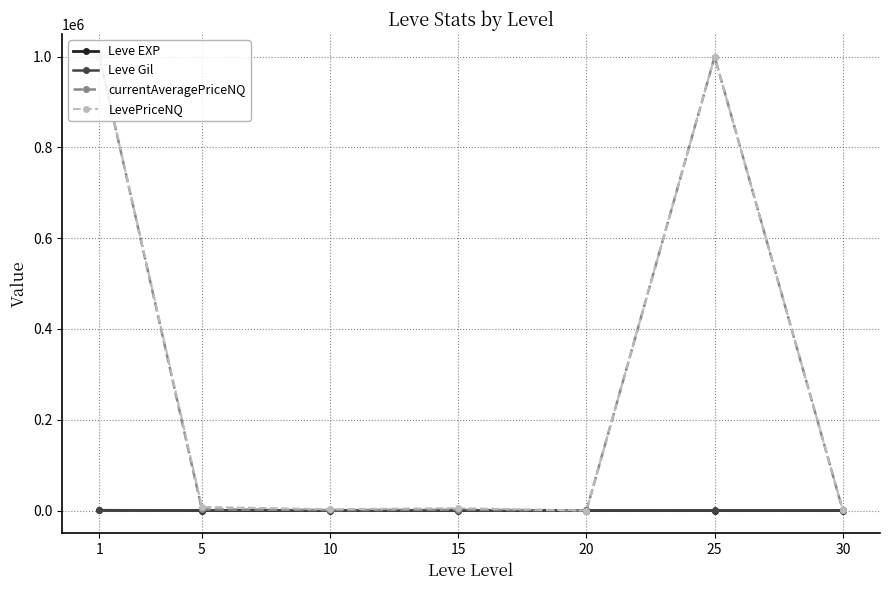

Count the number of data series in this chart.

4